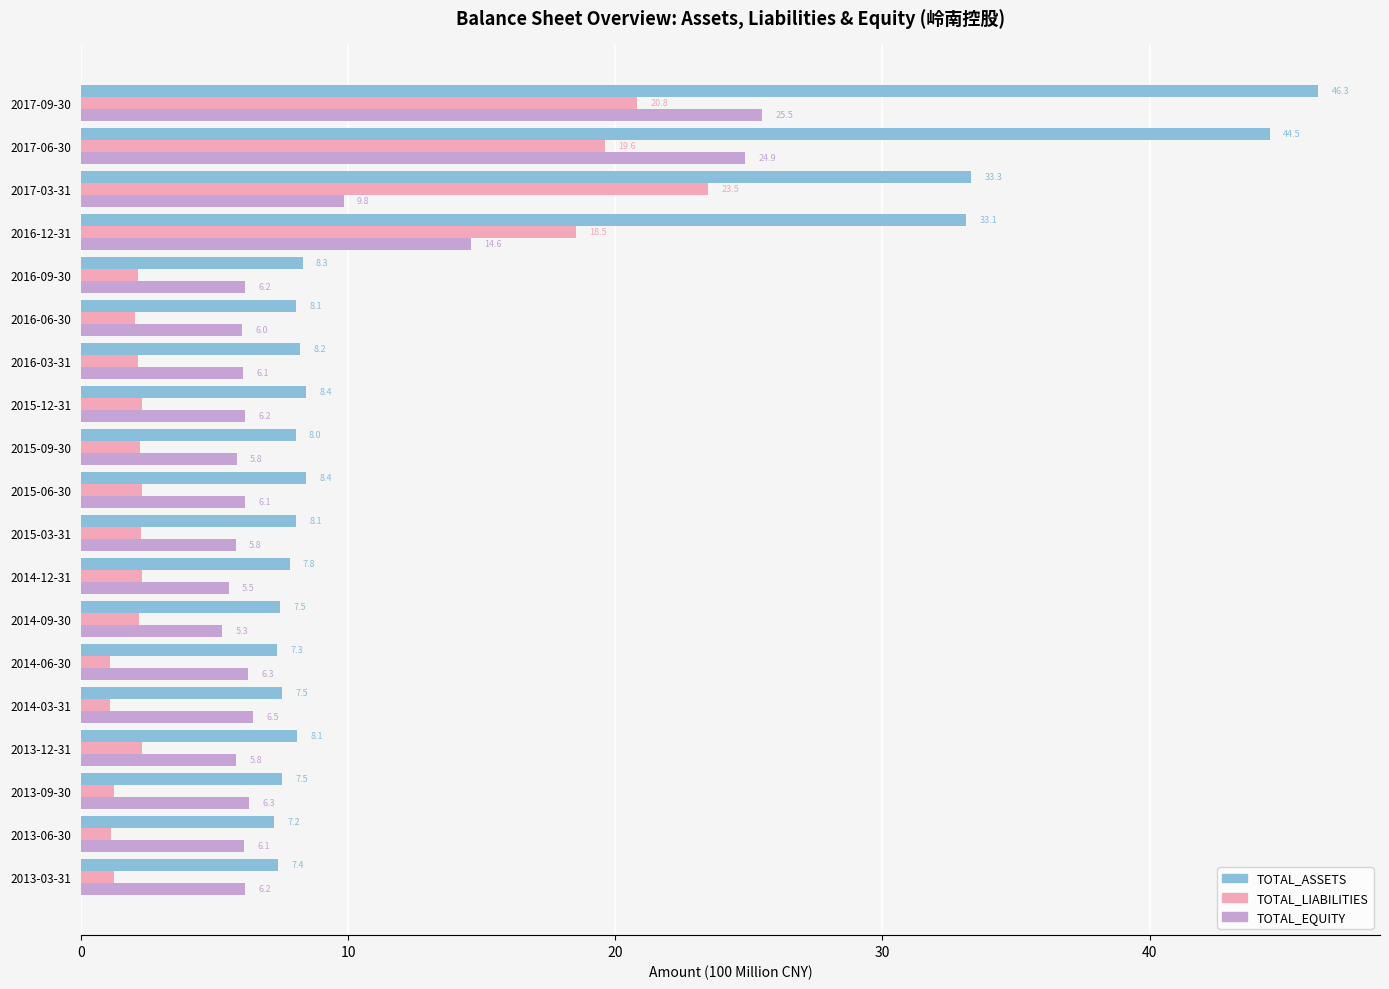

Count the number of categories in the chart.

19